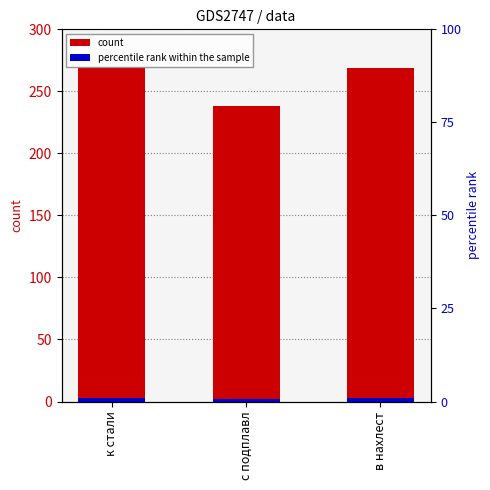

How many groups of bars are there?

3